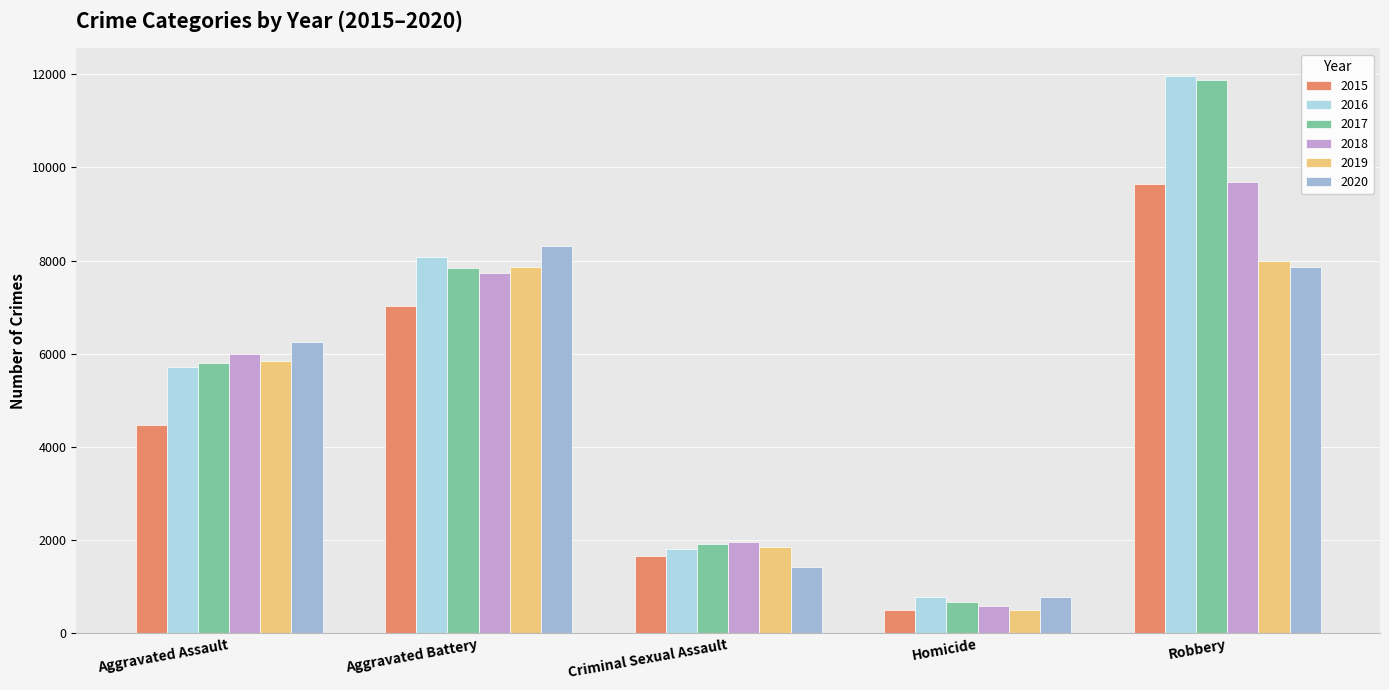

Reading left to right, list all the values displayed in this chart.

2015: Aggravated Assault=4480	Aggravated Battery=7018	Criminal Sexual Assault=1654	Homicide=496	Robbery=9638
2016: Aggravated Assault=5712	Aggravated Battery=8085	Criminal Sexual Assault=1805	Homicide=786	Robbery=11960
2017: Aggravated Assault=5793	Aggravated Battery=7845	Criminal Sexual Assault=1925	Homicide=672	Robbery=11880
2018: Aggravated Assault=6001	Aggravated Battery=7735	Criminal Sexual Assault=1963	Homicide=589	Robbery=9679
2019: Aggravated Assault=5840	Aggravated Battery=7857	Criminal Sexual Assault=1854	Homicide=498	Robbery=7994
2020: Aggravated Assault=6263	Aggravated Battery=8319	Criminal Sexual Assault=1431	Homicide=785	Robbery=7855